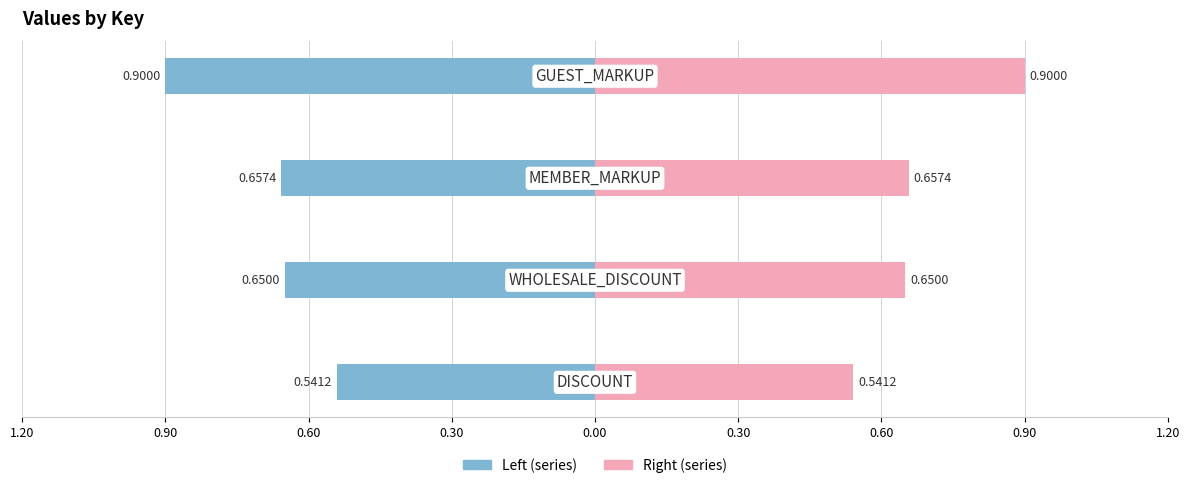

Reading right to left, list all the values displayed in this chart.

Left: 0.30=-0.9	0.60=-0.7	0.90=-0.7	1.20=-0.5
Right: 0.30=0.9	0.60=0.7	0.90=0.7	1.20=0.5